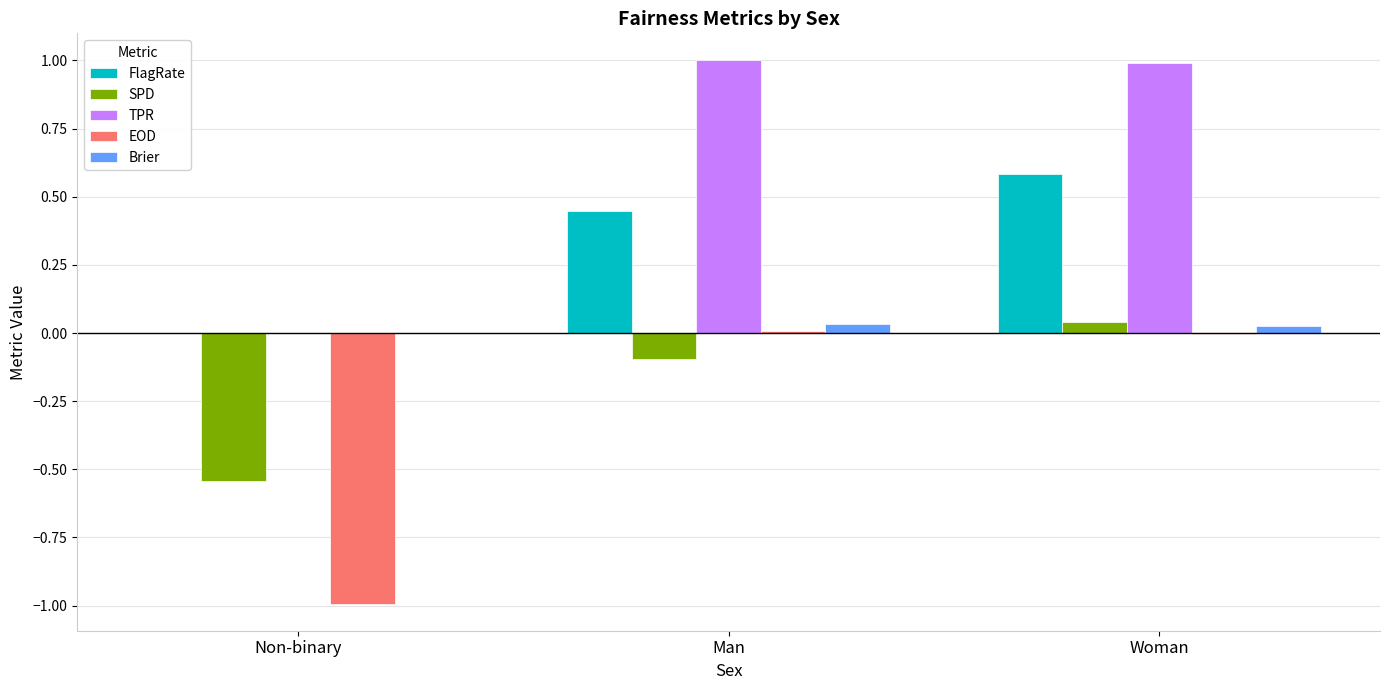

Count the number of categories in the chart.

3